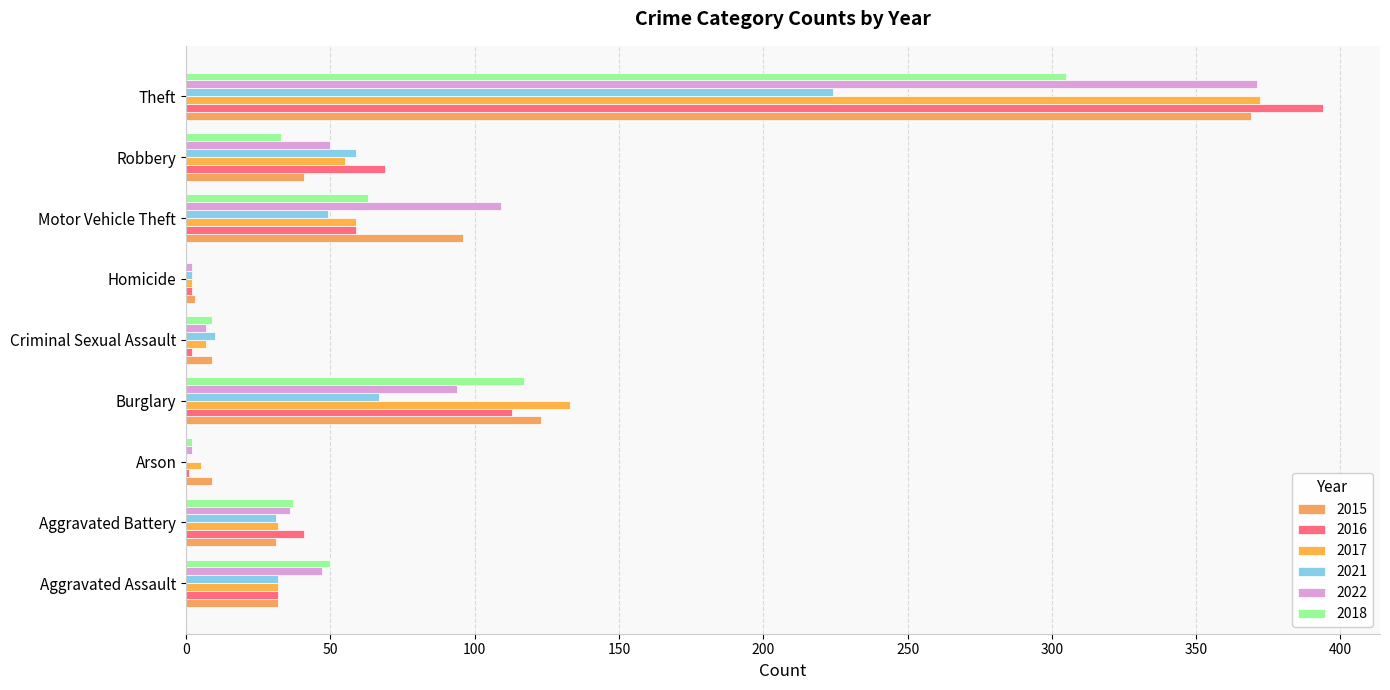

What is the sum of all 2021 values?

474